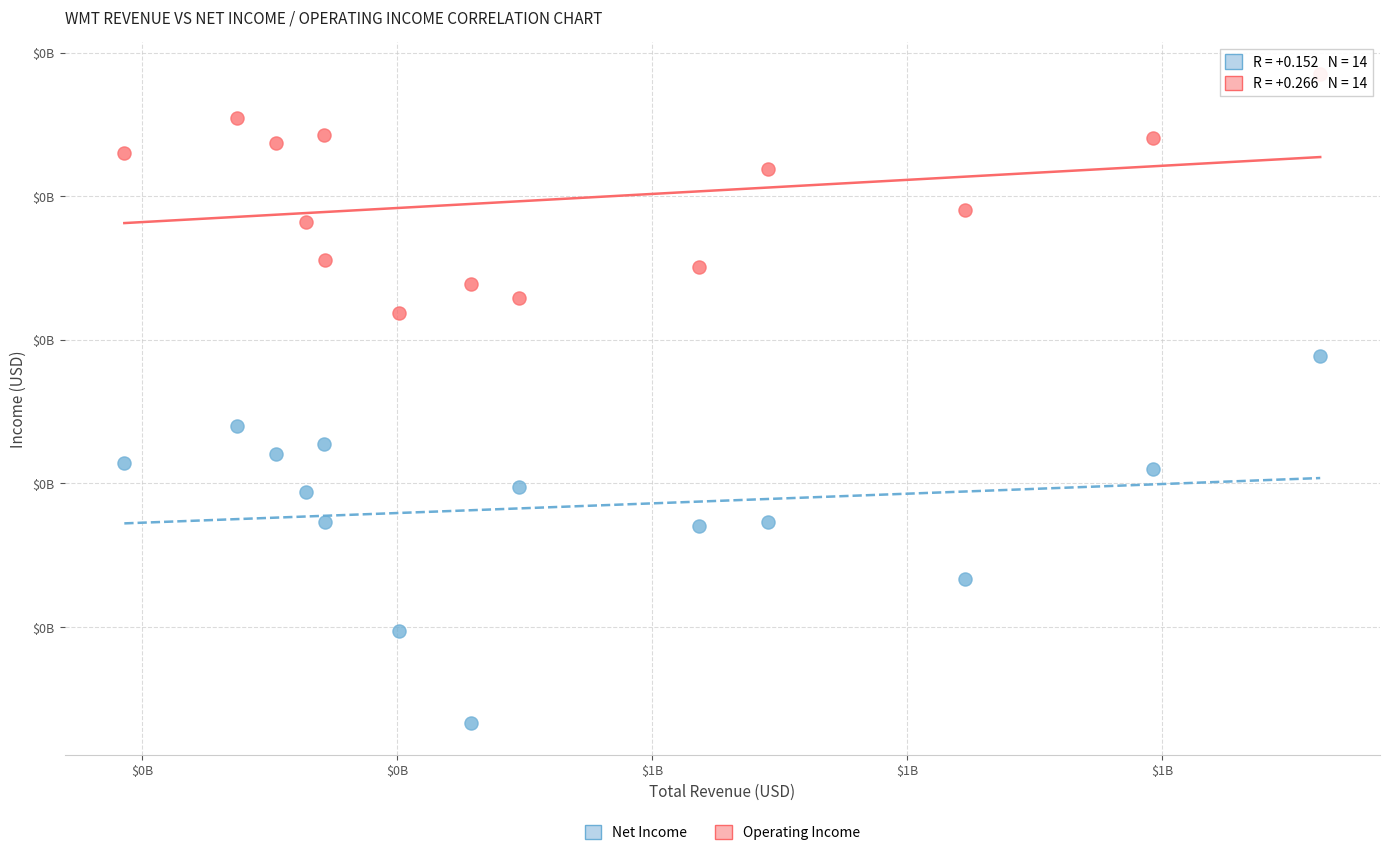

What are all the series names shown in the legend?

Net Income, Operating Income